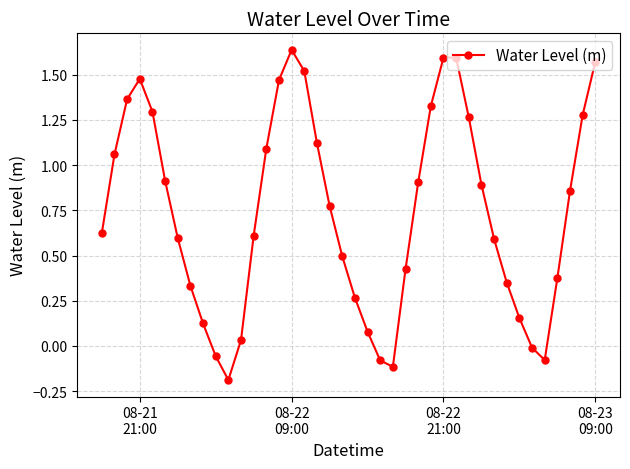

How many lines are shown in the chart?

1